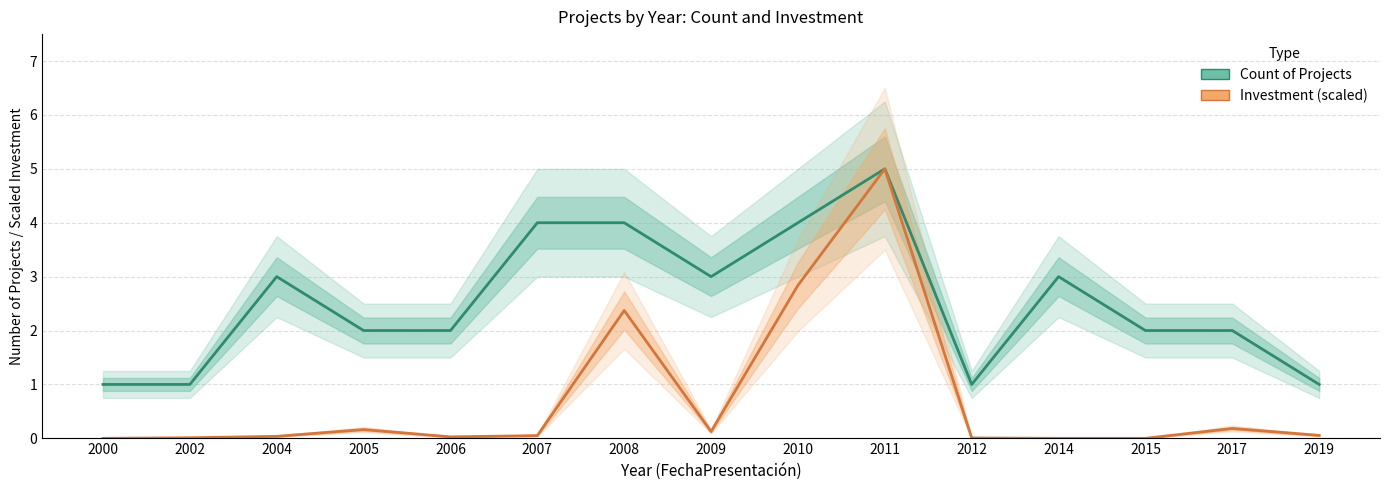

True or false: Investment (scaled) and Count of Projects intersect in this chart.

False